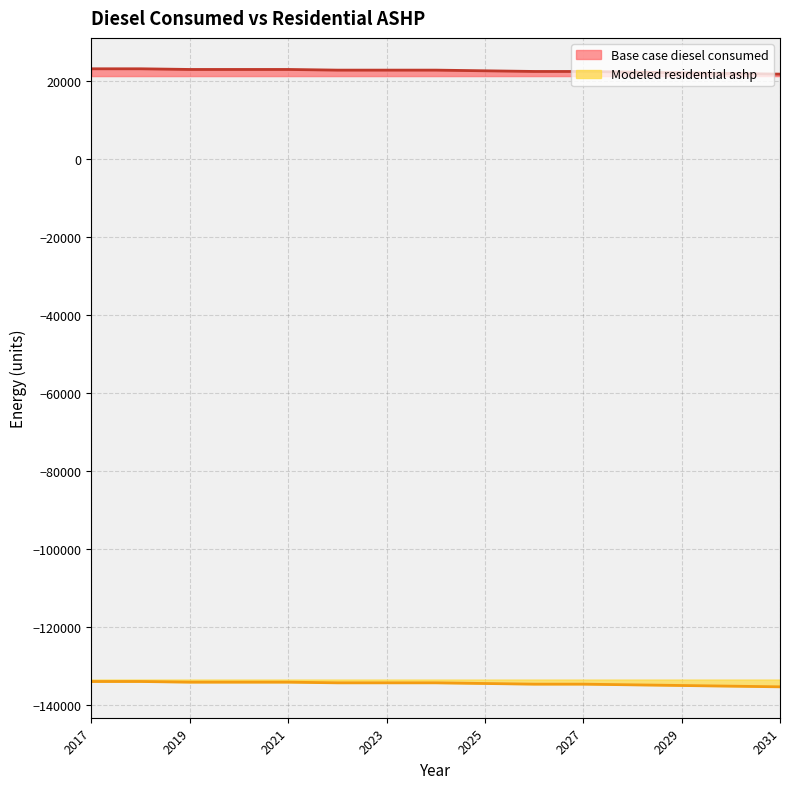

Reading left to right, transcribe all the data shown in this chart.

Base case diesel consumed: 2017=23063.6	2018=23063.6	2019=22893.0	2020=22893.0	2021=22893.0	2022=22722.3	2023=22722.3	2024=22722.3	2025=22551.7	2026=22381.1	2027=22381.1	2028=22210.4	2029=22039.8	2030=21869.2	2031=21698.5
Modeled residential ashp: 2017=-133887.6	2018=-133887.6	2019=-134058.2	2020=-134058.2	2021=-134058.2	2022=-134228.9	2023=-134228.9	2024=-134228.9	2025=-134399.5	2026=-134570.1	2027=-134570.1	2028=-134740.8	2029=-134911.4	2030=-135082.0	2031=-135252.7